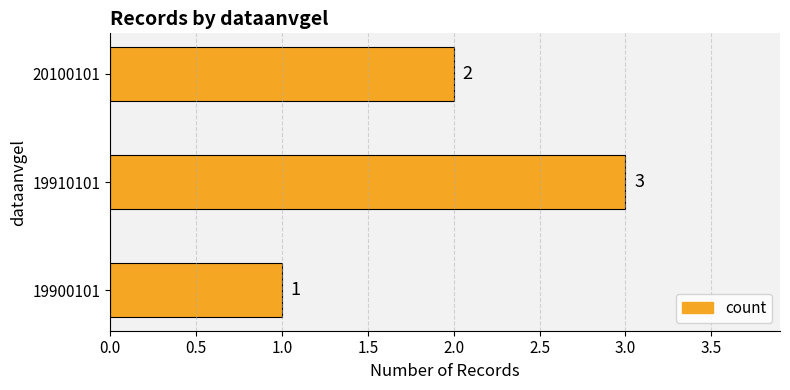

What is the minimum value shown in the chart?

1